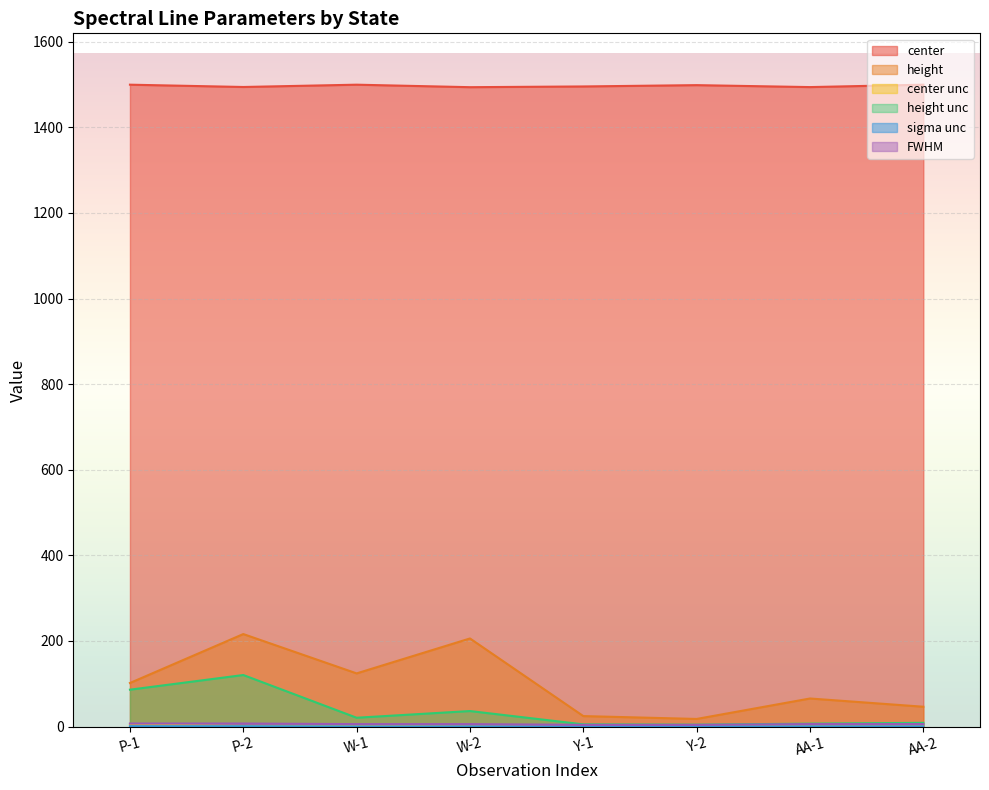

What position from the right is AA-2?

1